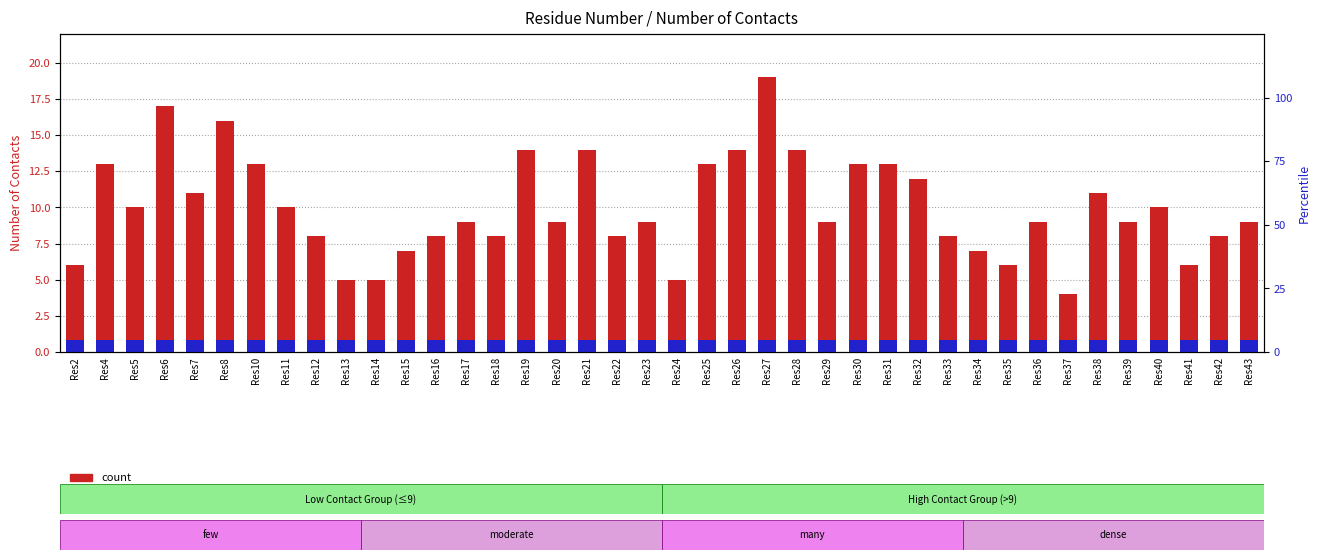

At Res38, list the series in order from smallest to largest.

percentile rank within the sample, count